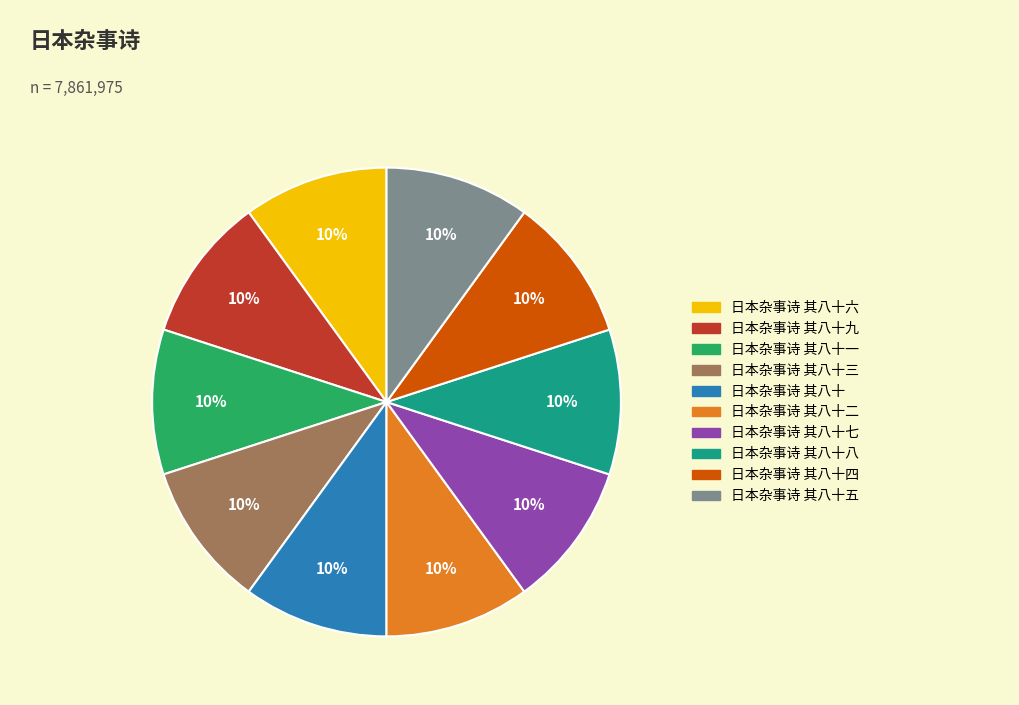

How many slices are in this pie chart?

10